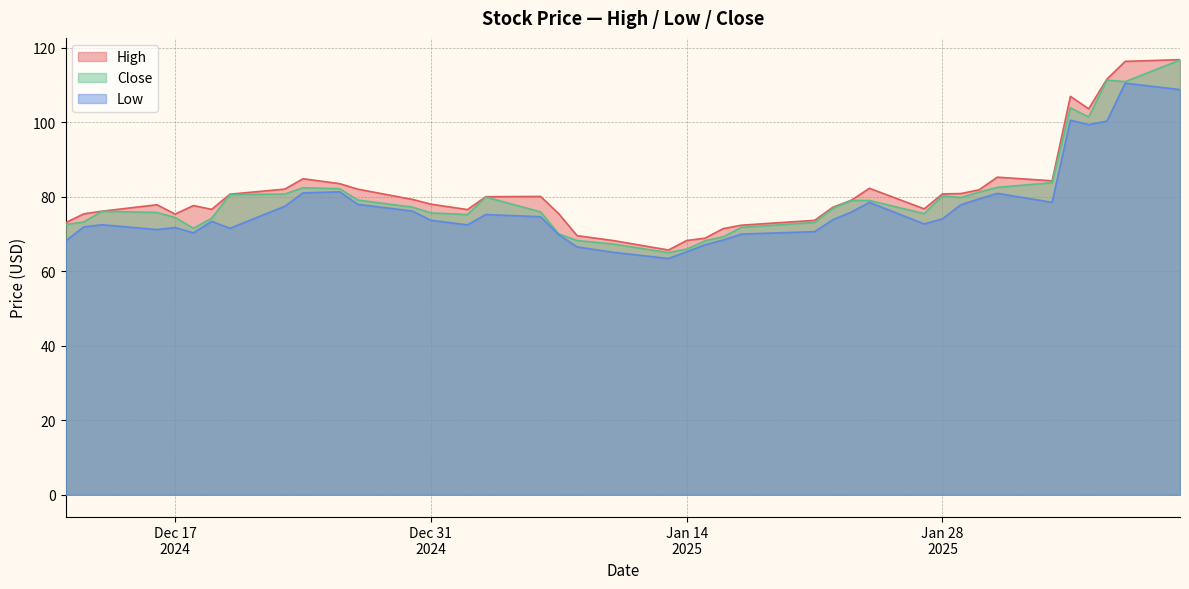

What is the lowest value of the High series?

65.7